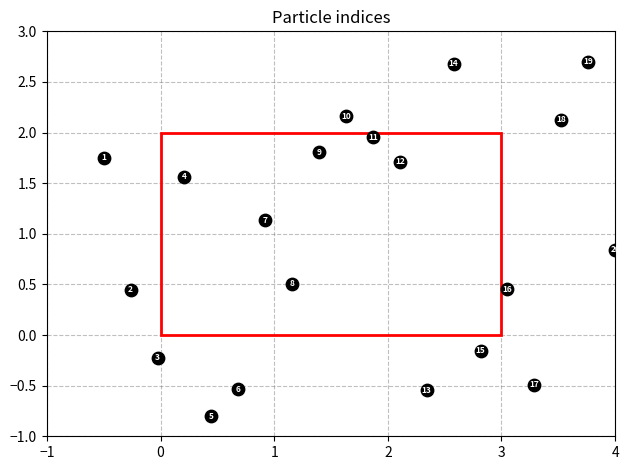

What is the range of X values (max minus min)?

4.5